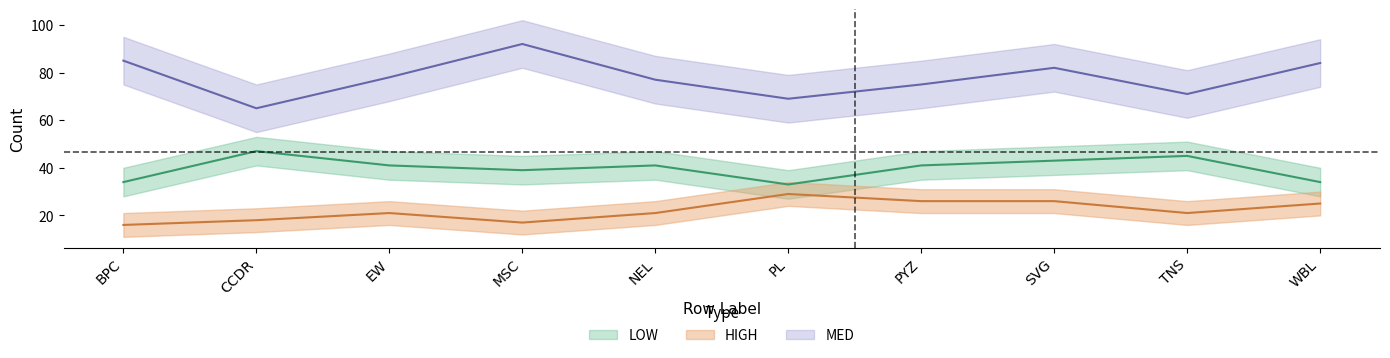

True or false: HIGH and MED cross at least once.

False